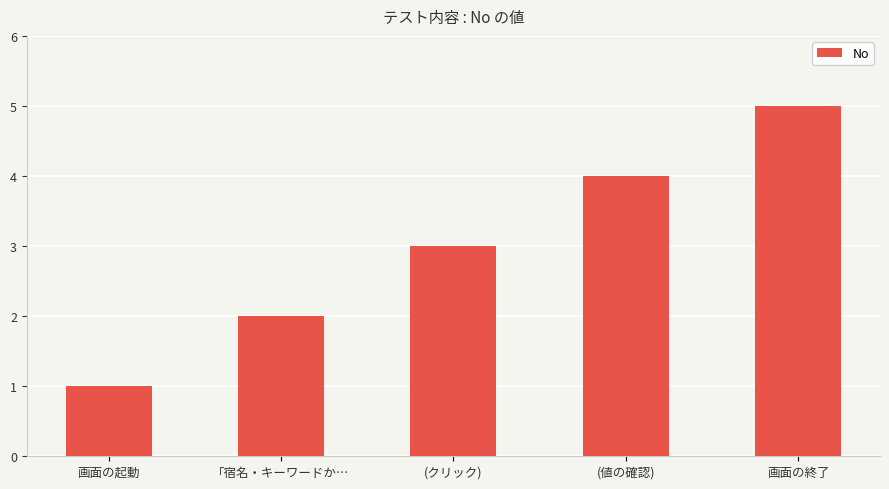

What position from the right is 画面の終了?

1